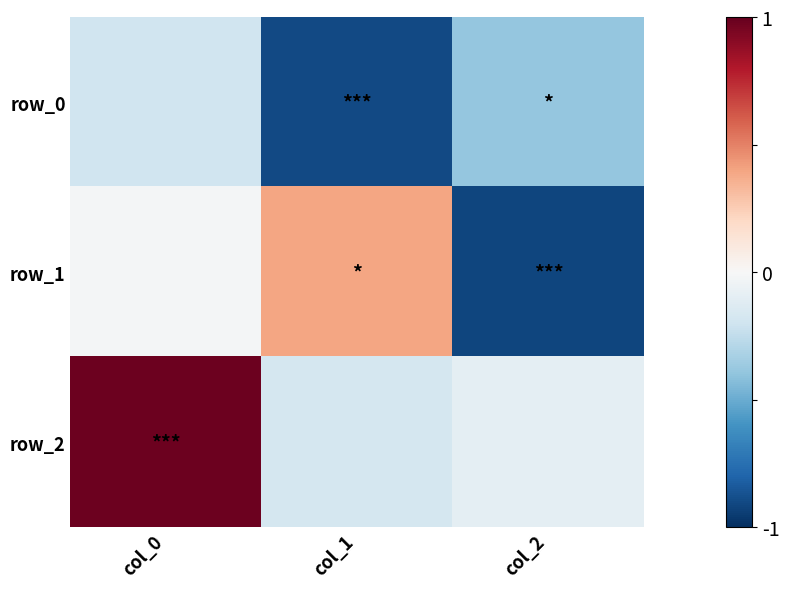

The value of row_2 at col_0 is 1.0. True or false?

True